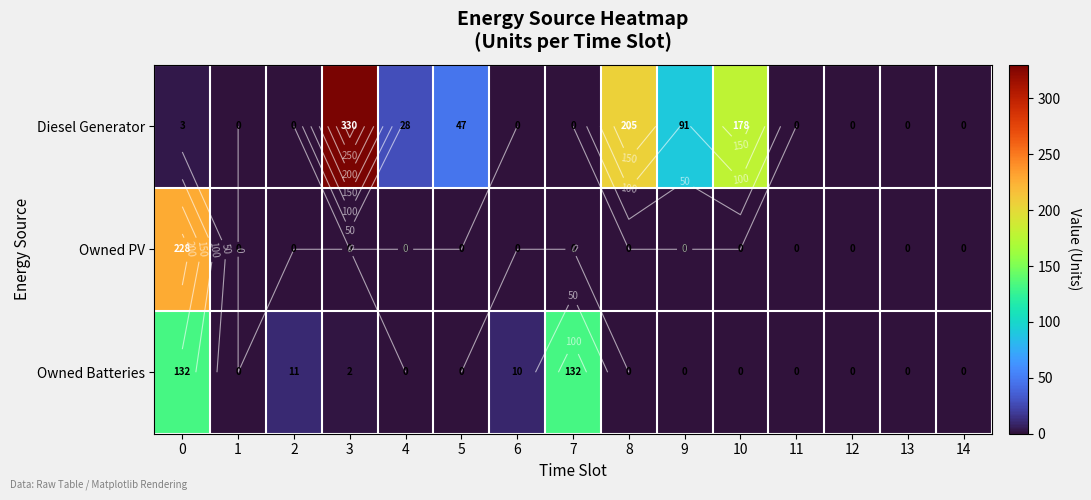

The Owned PV series shows 142 at 12. True or false?

False